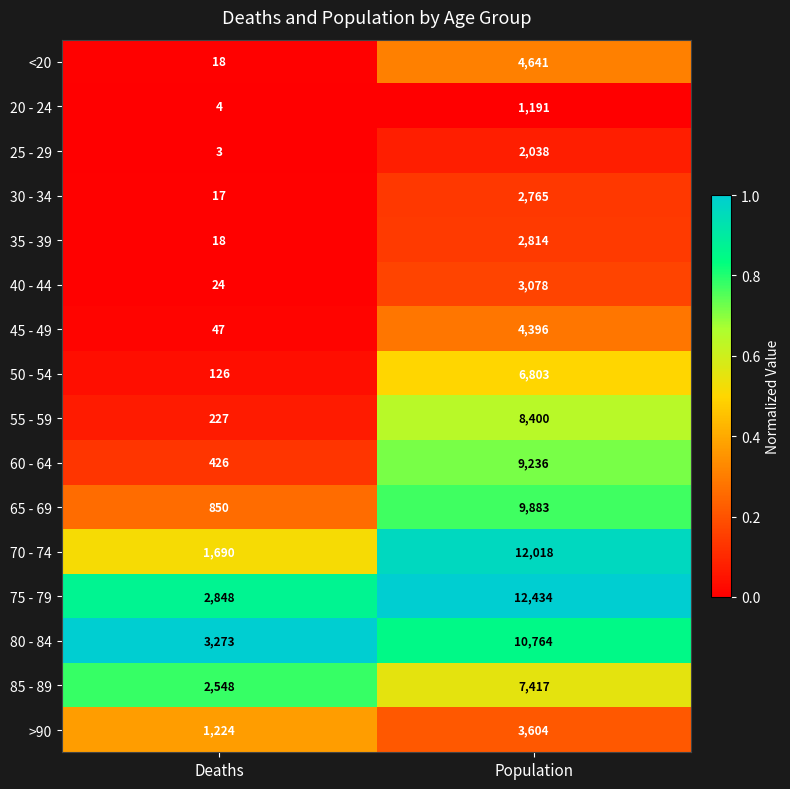

What is the approximate value of 80 - 84 at Deaths?

3273